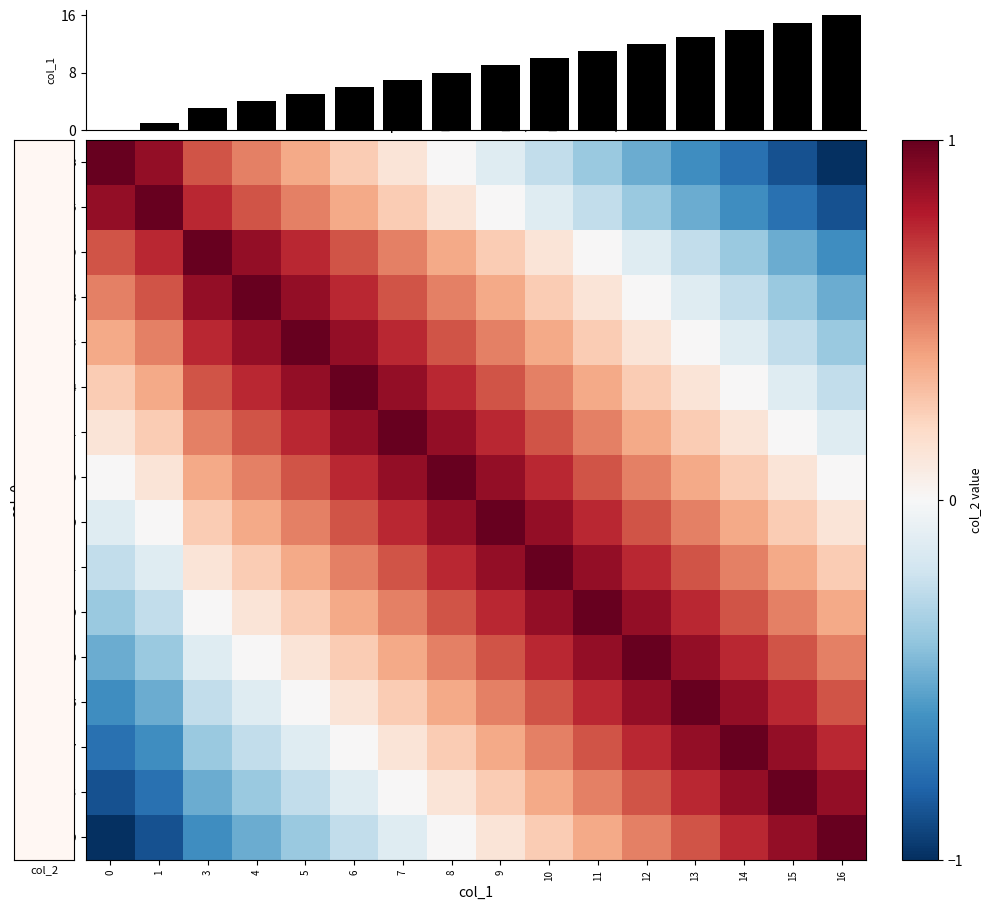

The value of 1512356480 at 10 is 0.8. True or false?

True